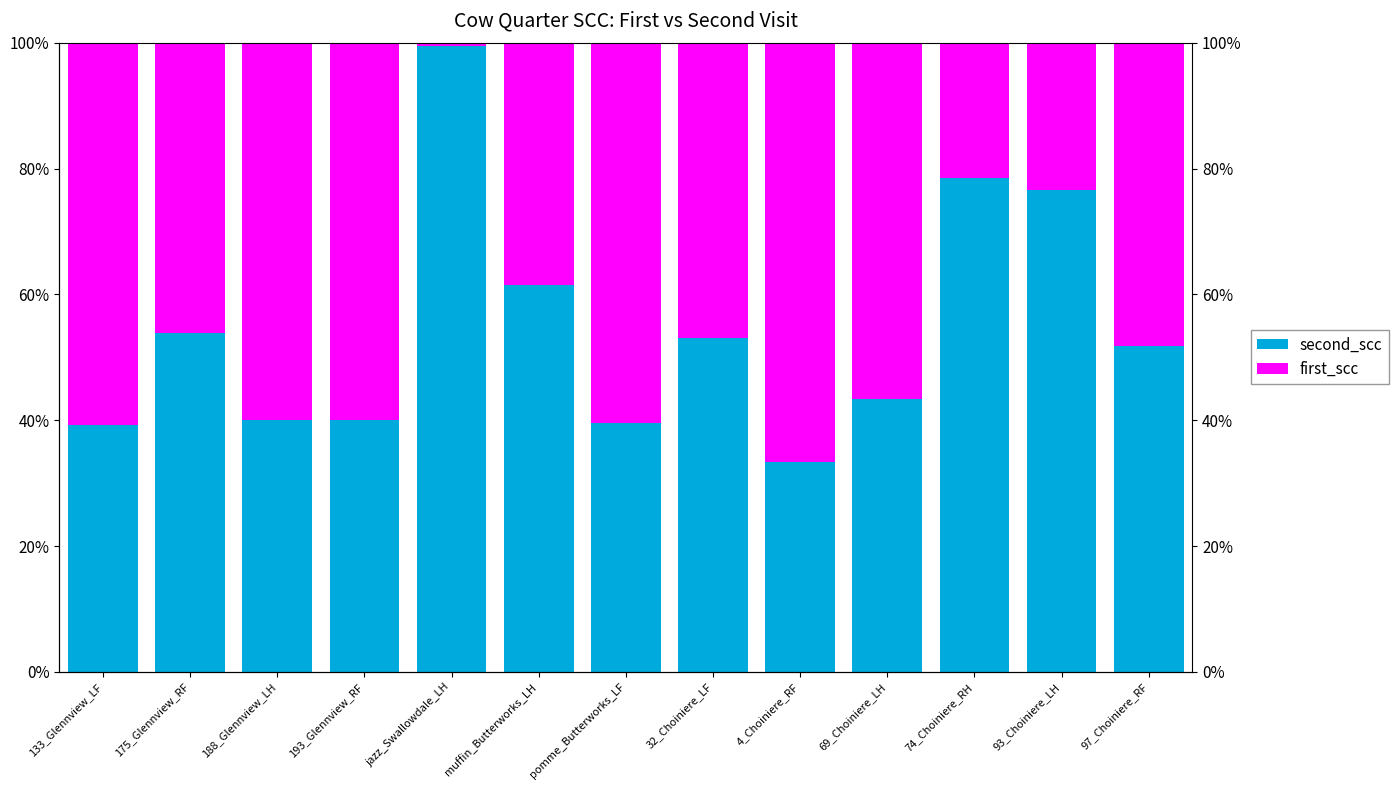

What are all the series names shown in the legend?

second_scc, first_scc